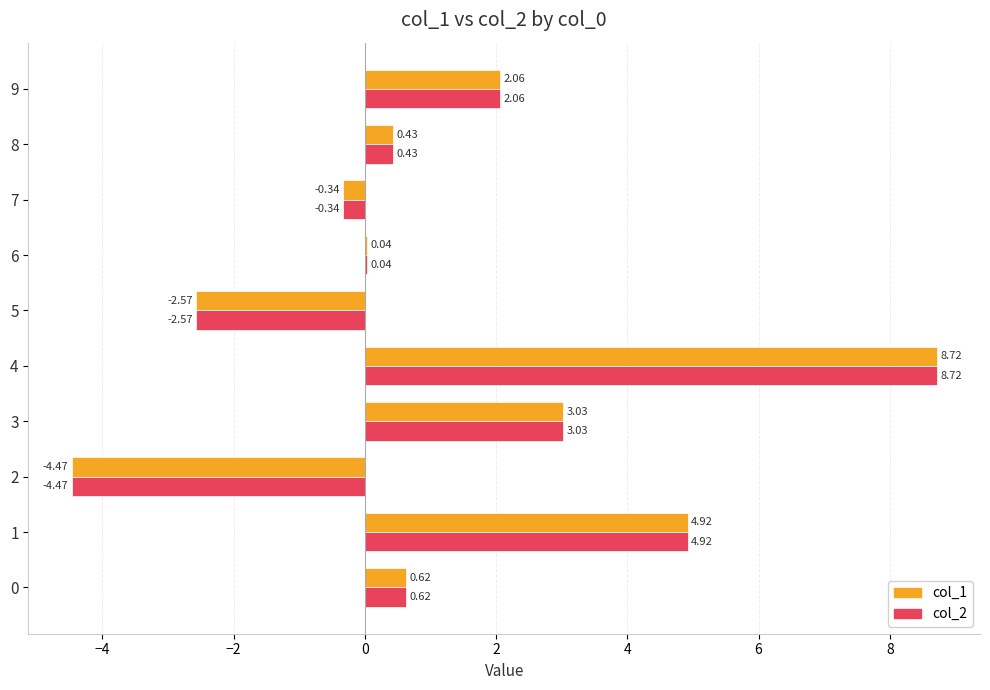

Is the value of col_2 at 2 greater than the value of col_1 at 6?

No